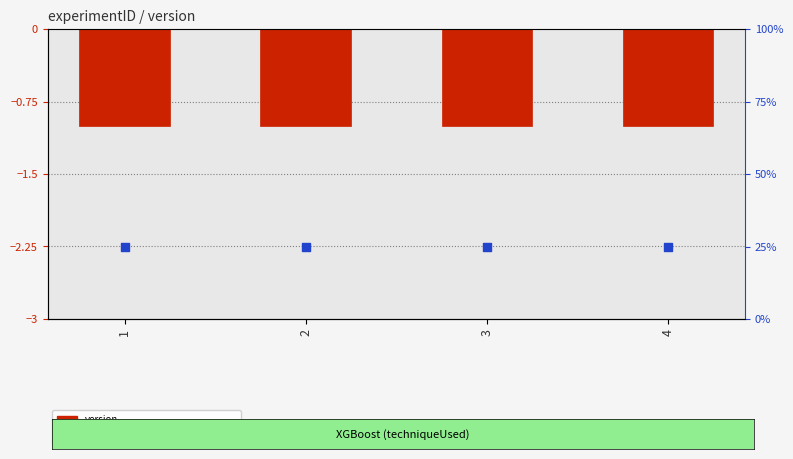

At how many categories does at least one series exceed 18?

4